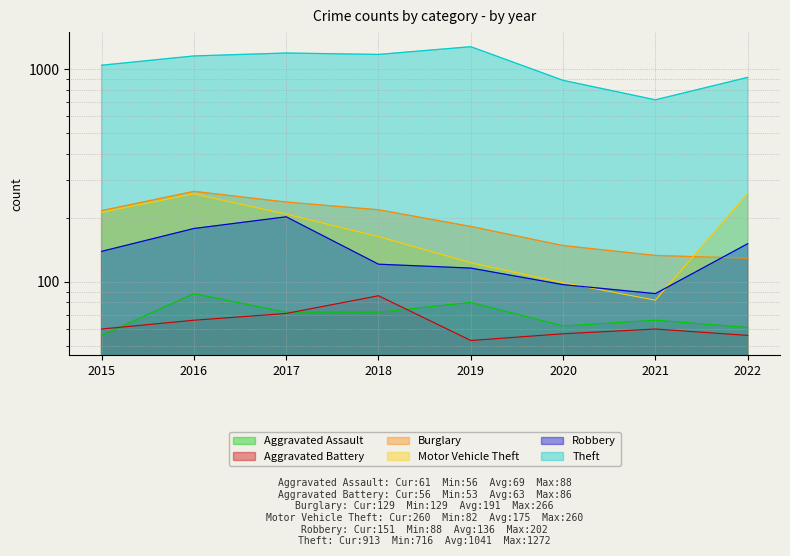

Which series has the largest total across all categories?

Theft